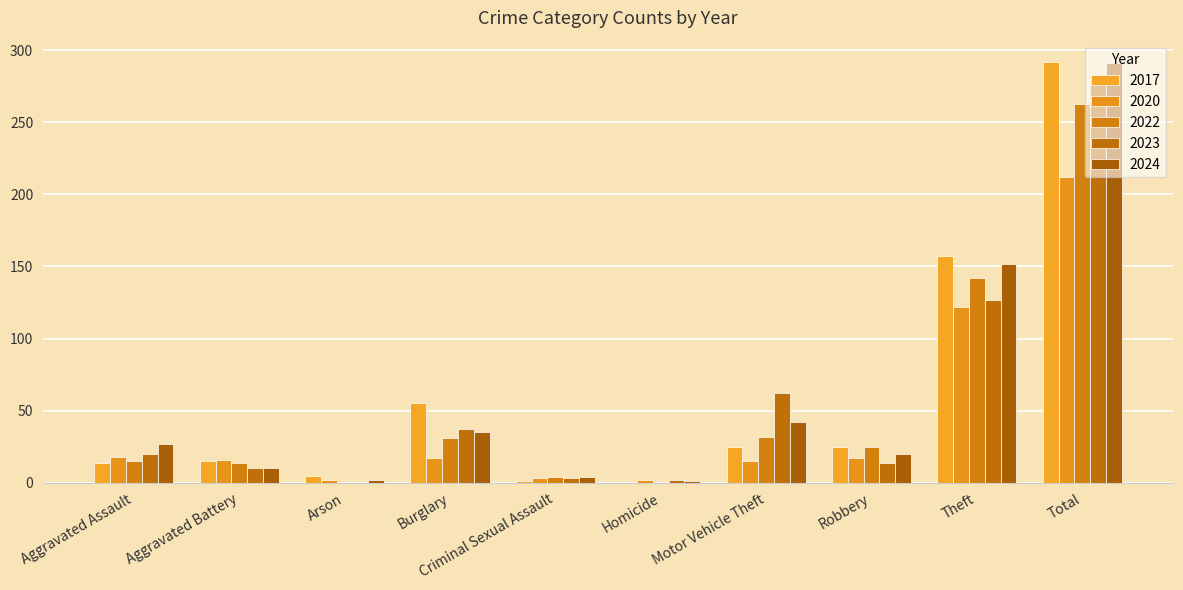

What is the label of the 3rd bar from the left?

Arson